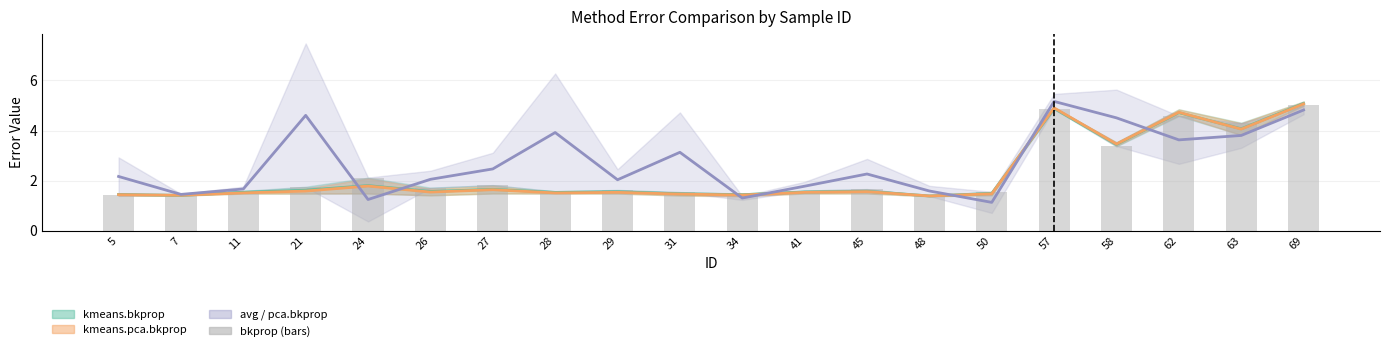

Is it true that the value at 5 is 1.4?

True